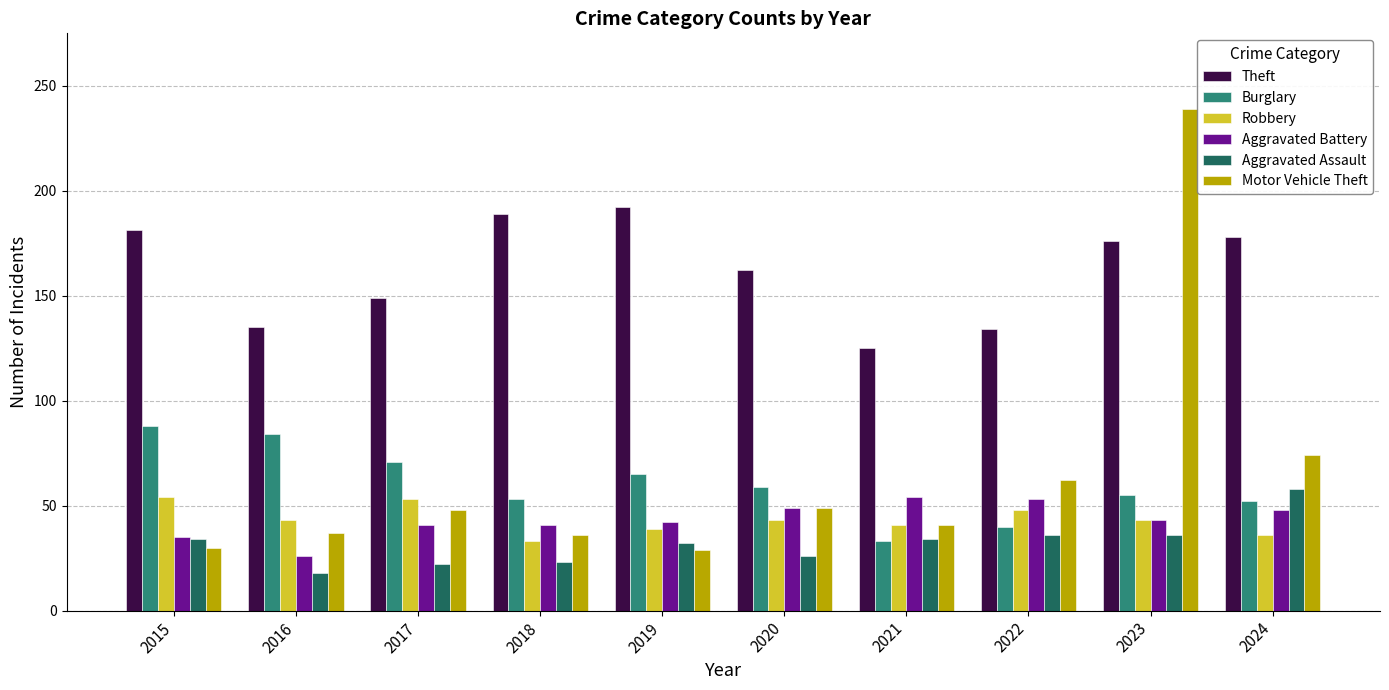

How many groups of bars are there?

10